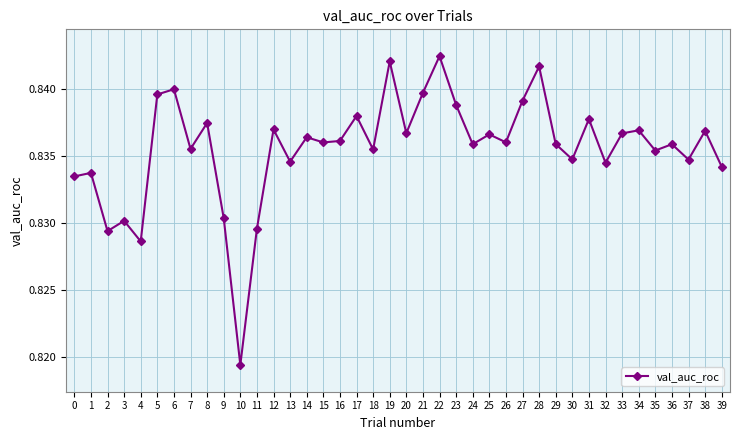

The value at 27 is 1.2. True or false?

False